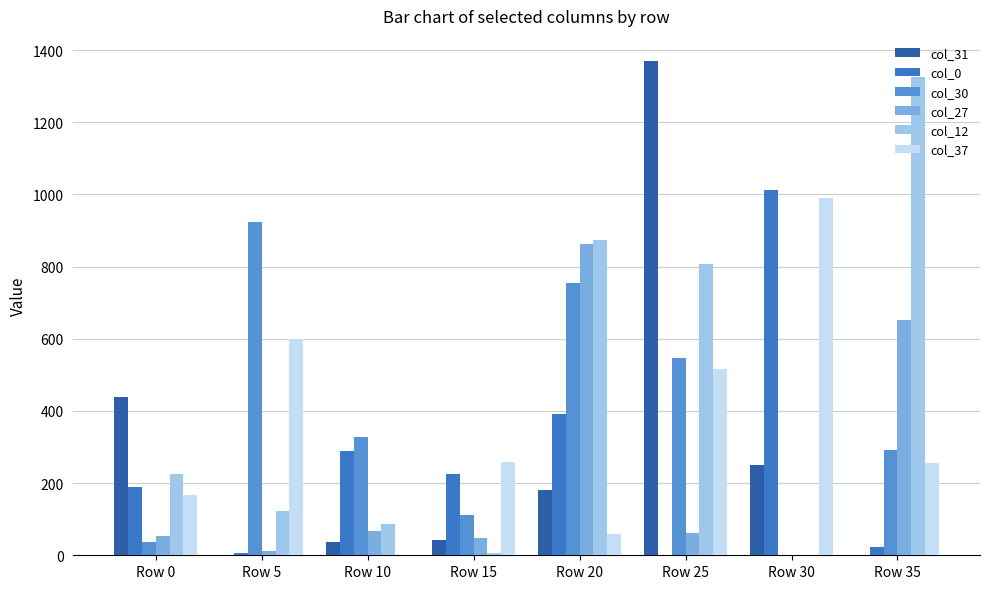

Does the chart contain stacked bars?

No